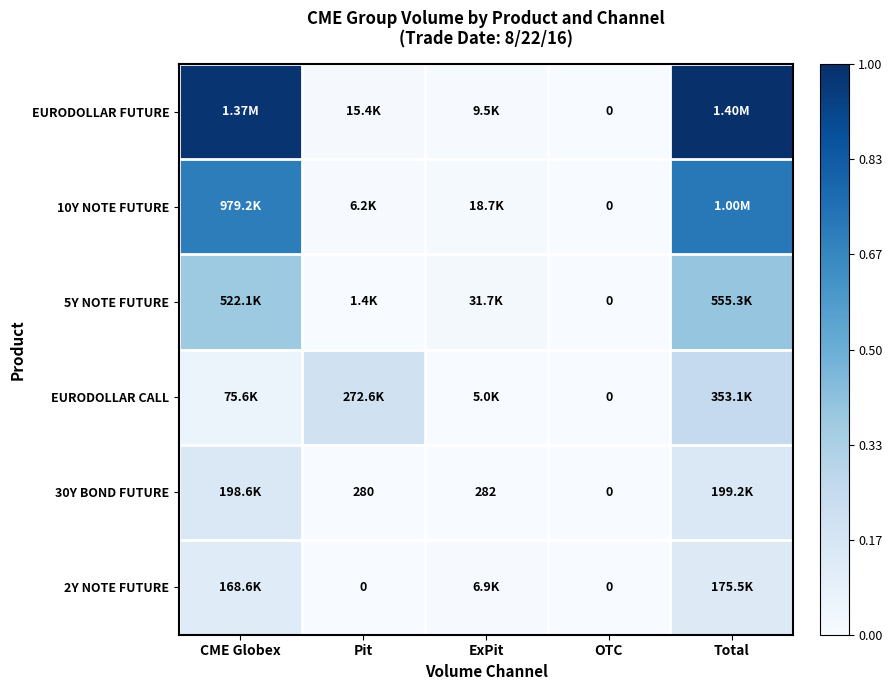

At how many categories does at least one series exceed 0?

4